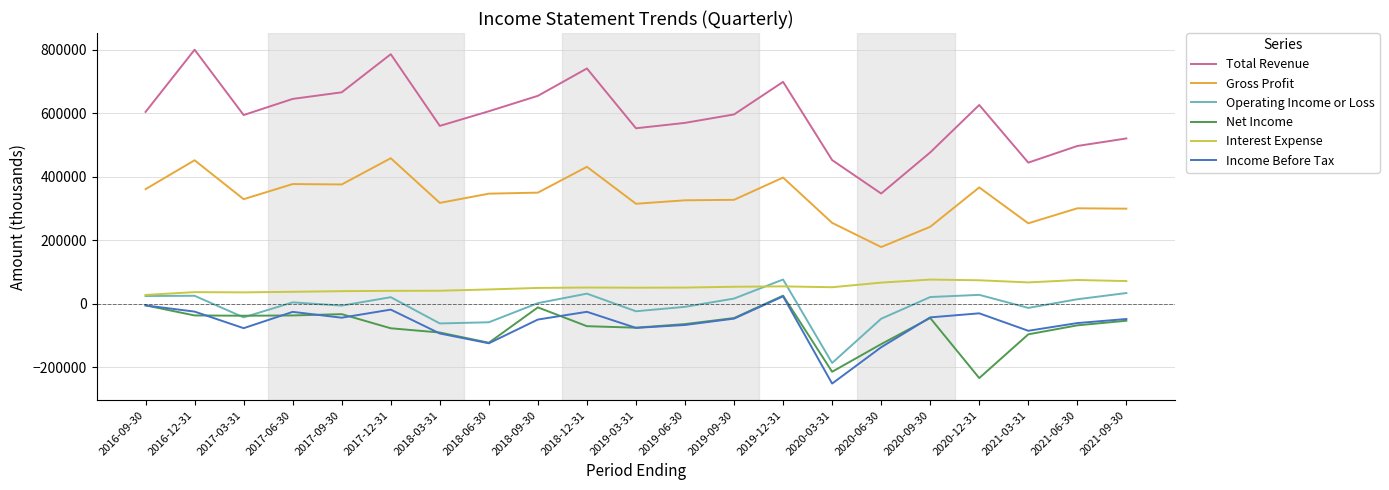

Which category has the lowest value across all series?

2020-03-31